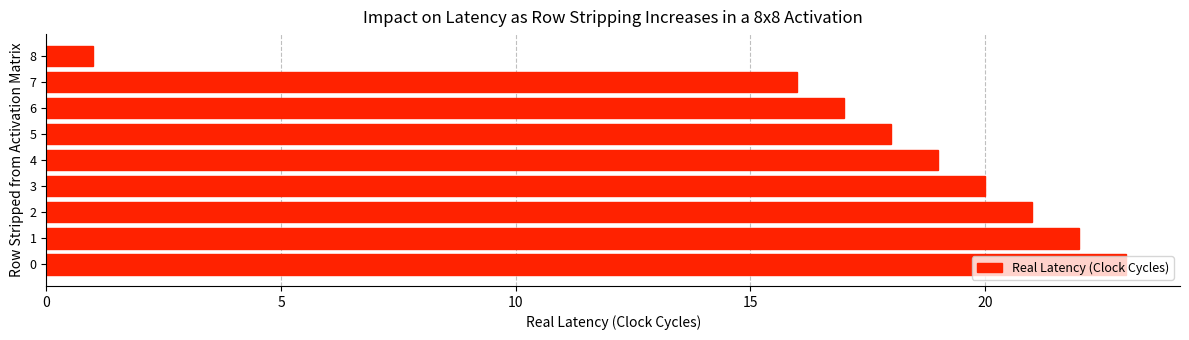

Rank the categories by value from lowest to highest.

8, 7, 6, 5, 4, 3, 2, 1, 0